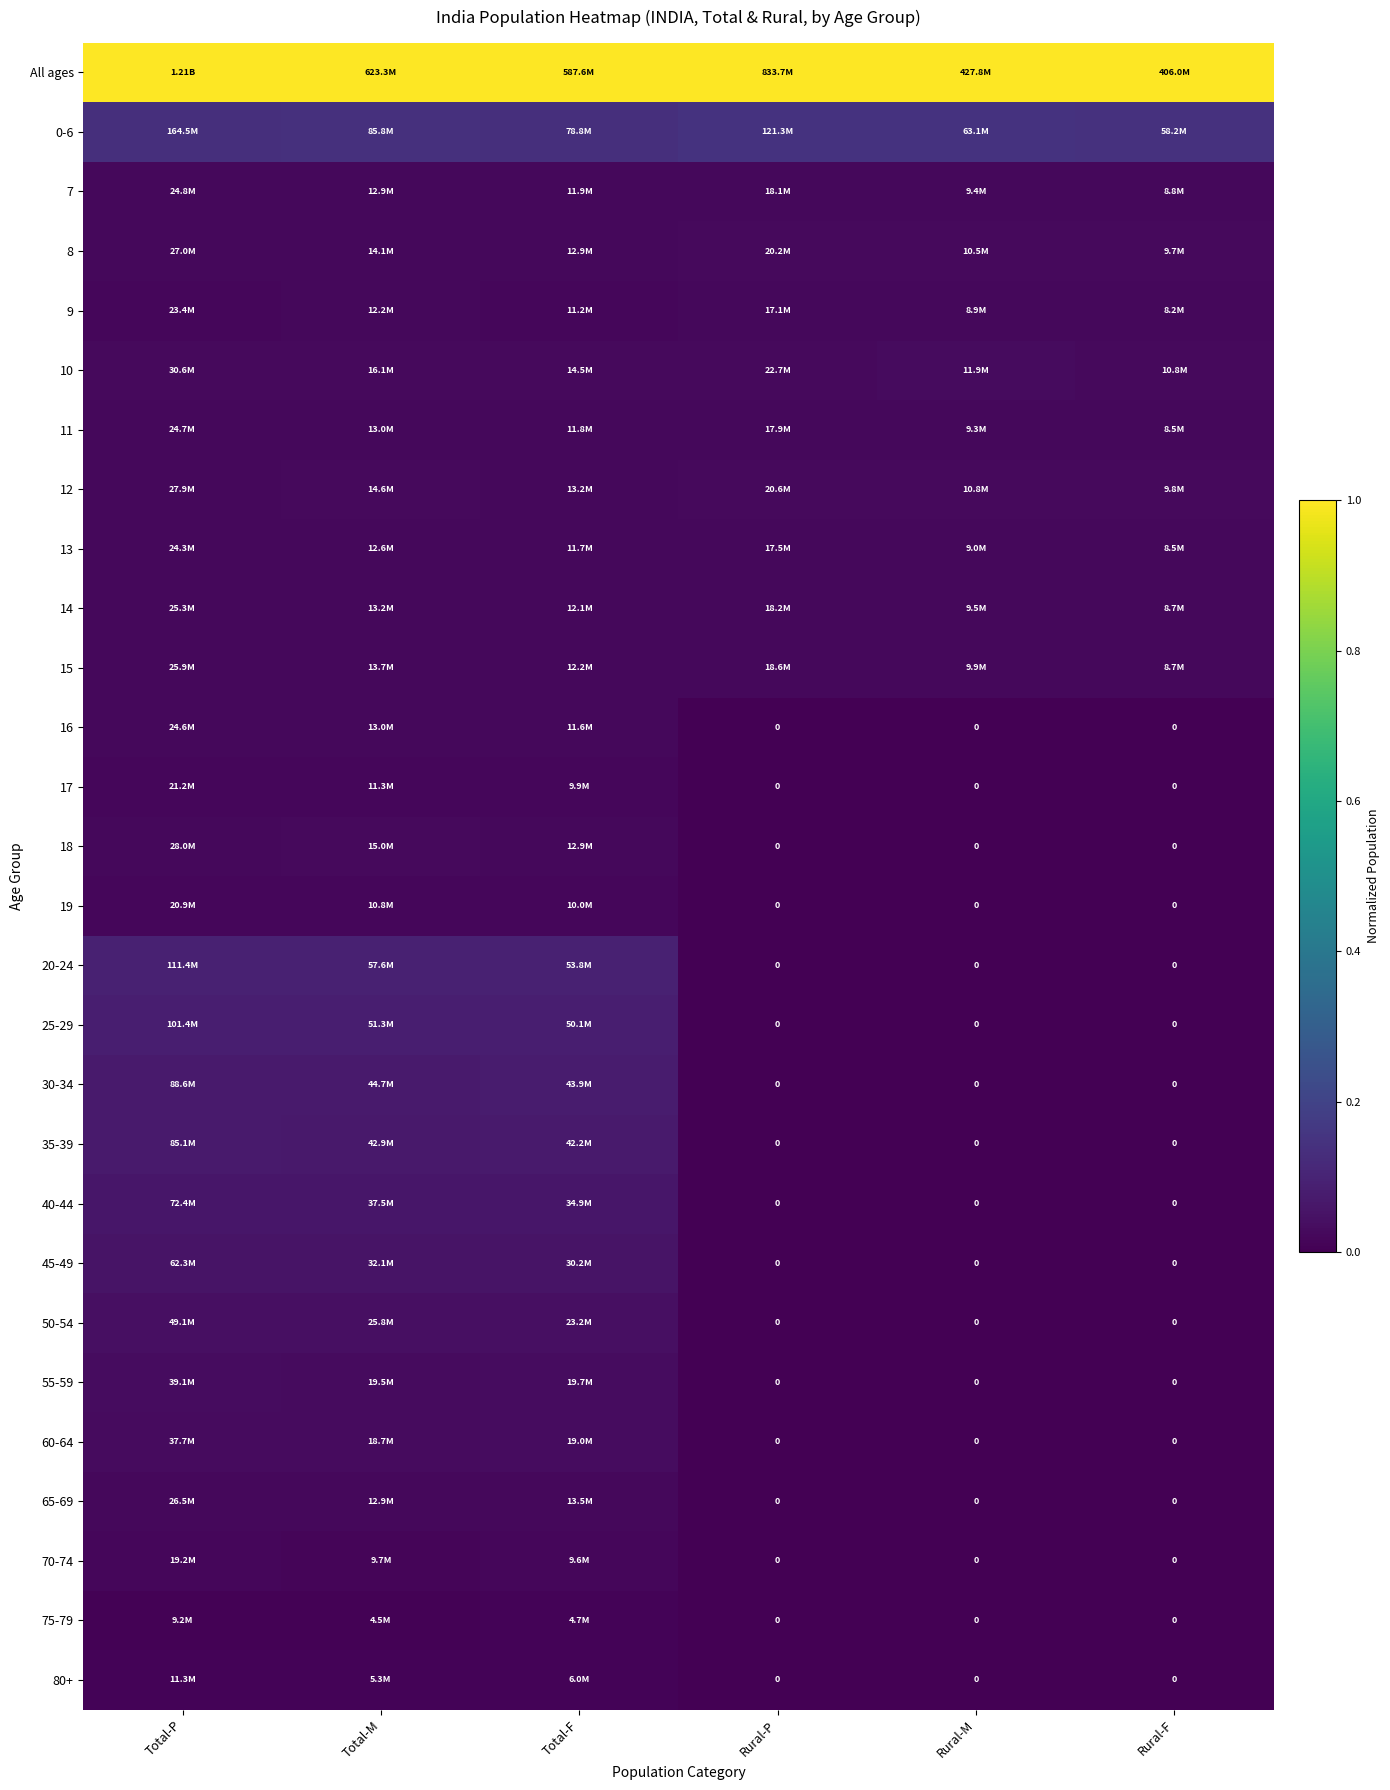

The 9 series shows 0.0 at Total-P. True or false?

False